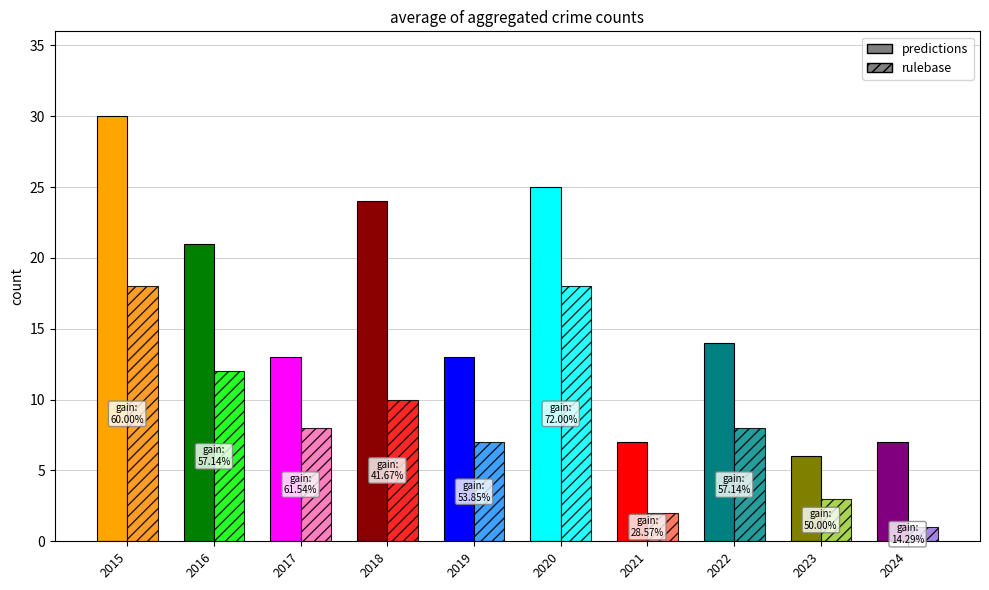

What is the spread (max minus min) of values at 2016?

9